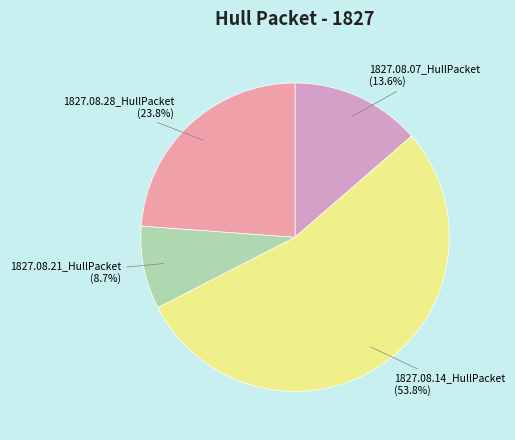

The 1827.08.14_HullPacket slice represents 54% of the pie. True or false?

True